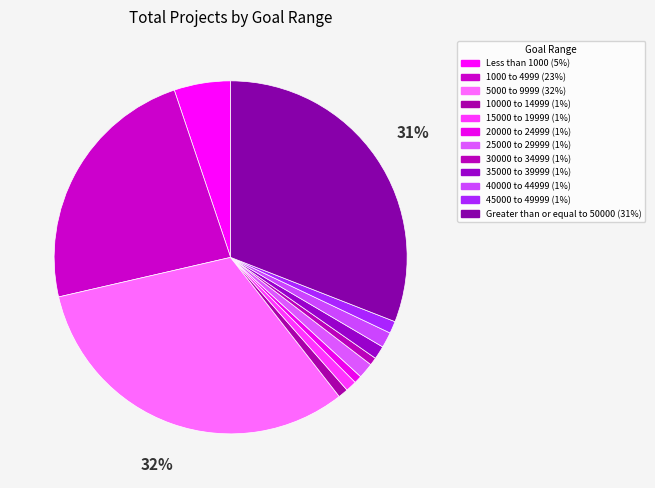

Which has a higher value, 45000 to 49999 or 30000 to 34999?

45000 to 49999